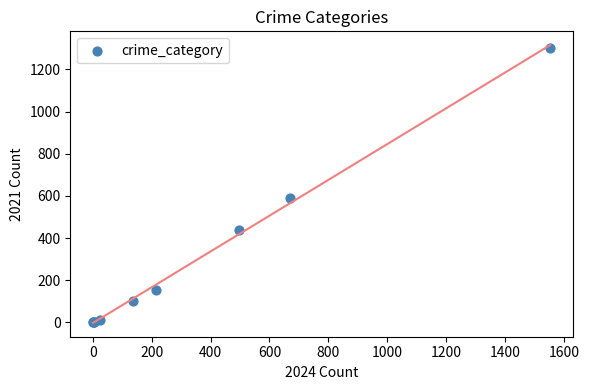

What Y value in the scatter plot is closest to 652?

591